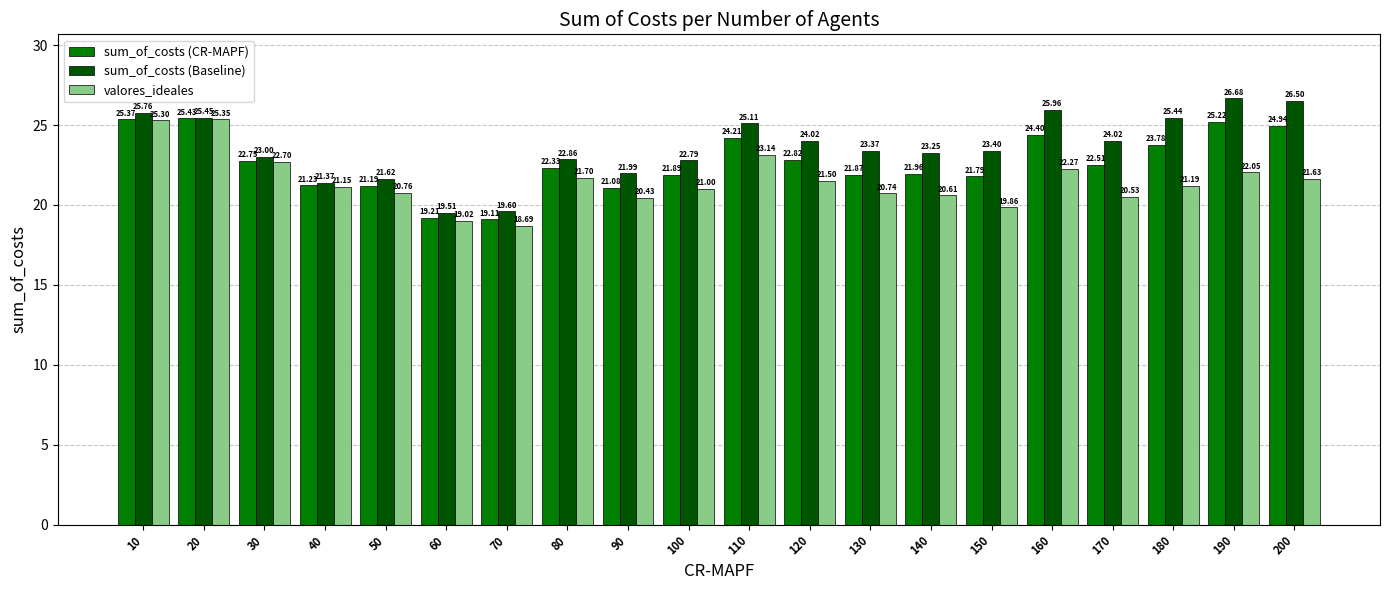

What is the total value across all series at 140?

65.8